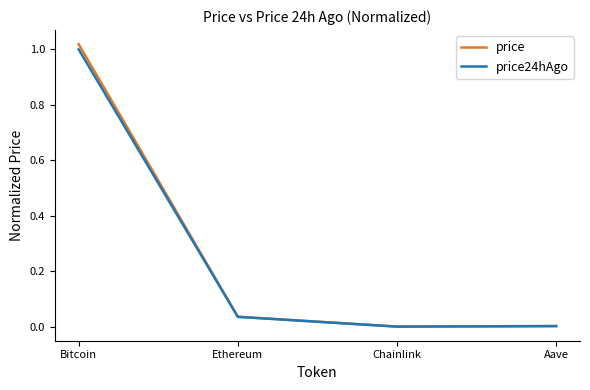

At which label does price24hAgo reach its peak?

Bitcoin